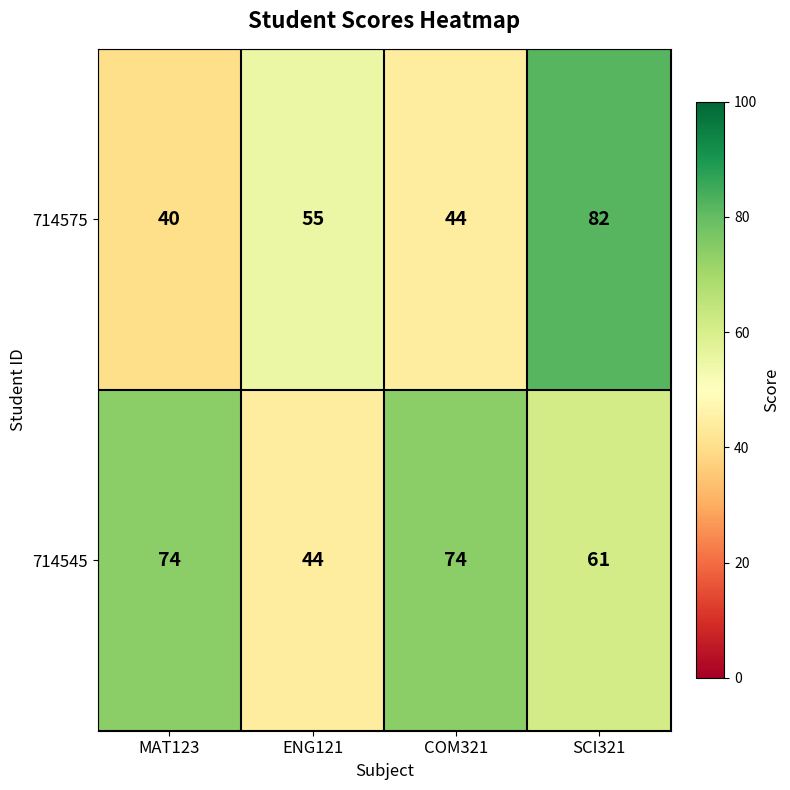

At which category is the sum across all series the highest?

SCI321